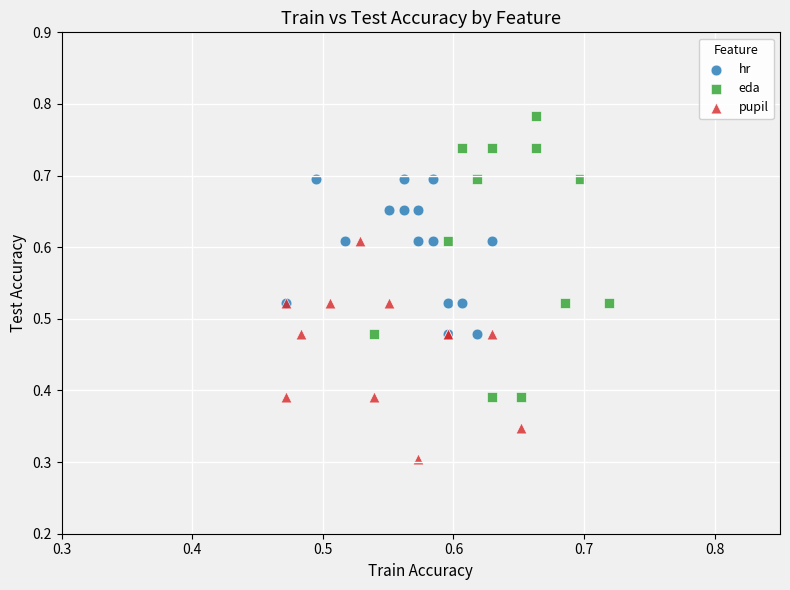

Which series reaches the maximum Y coordinate?

eda